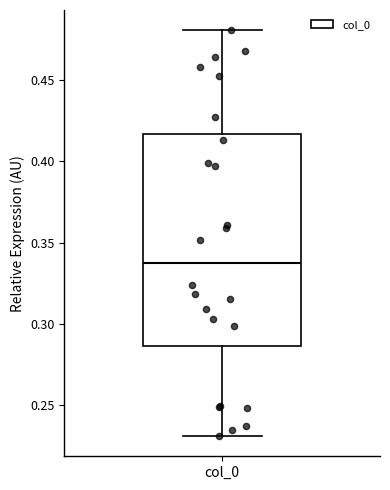

Read this box plot against the y-axis: the position of the median line, the range covered by the box, and the ends of both whiskers. The values are not printed on the chart, so give them approximately, as read against the axis.

median 0.340, box 0.285 to 0.415, whiskers 0.230 to 0.480